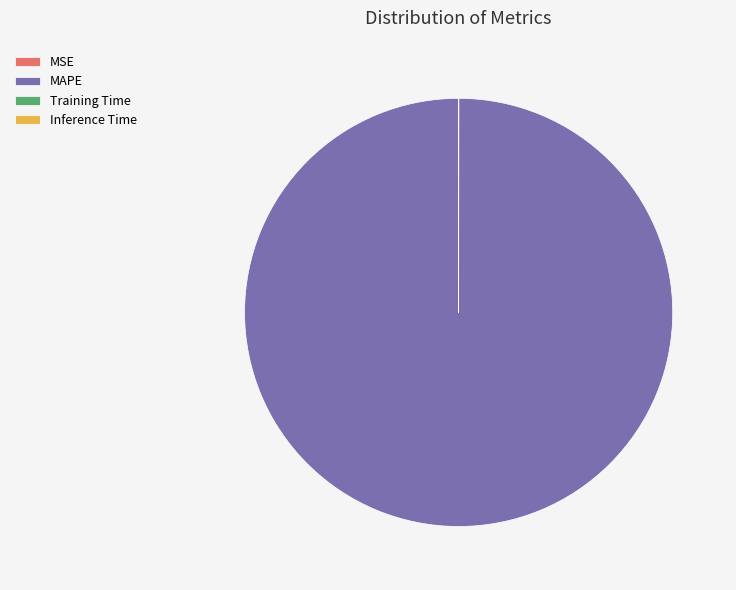

What is the largest slice in the pie chart?

MAPE